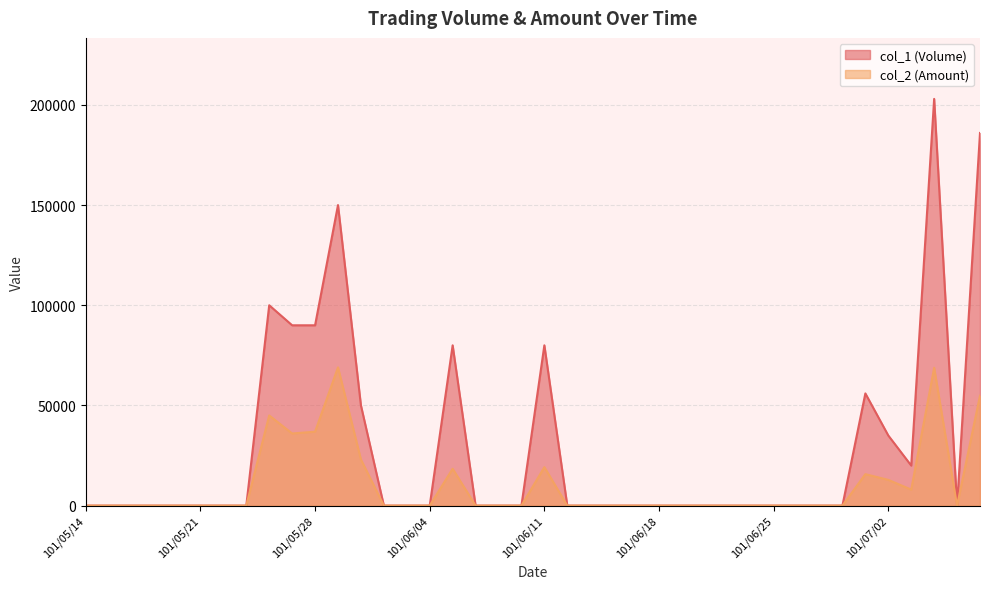

What are all the series names shown in the legend?

col_1 (Volume), col_2 (Amount)